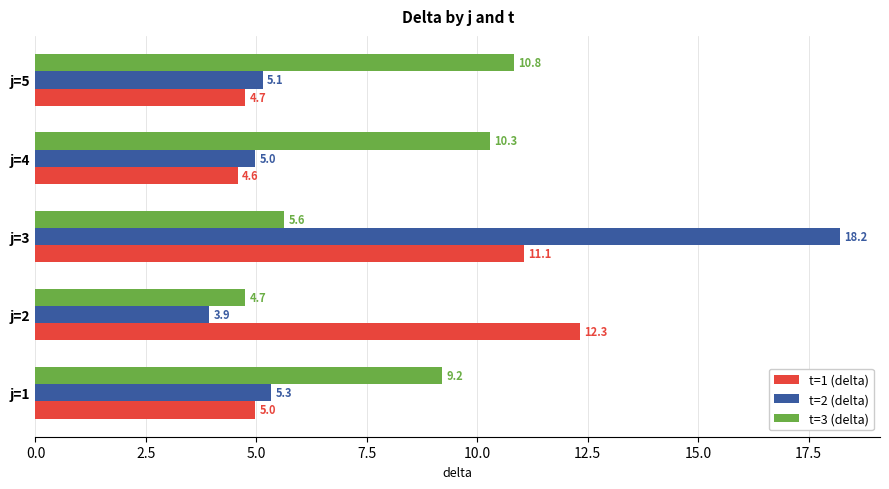

What is the difference between the t=2 (delta) values at j=5 and j=3?

13.1